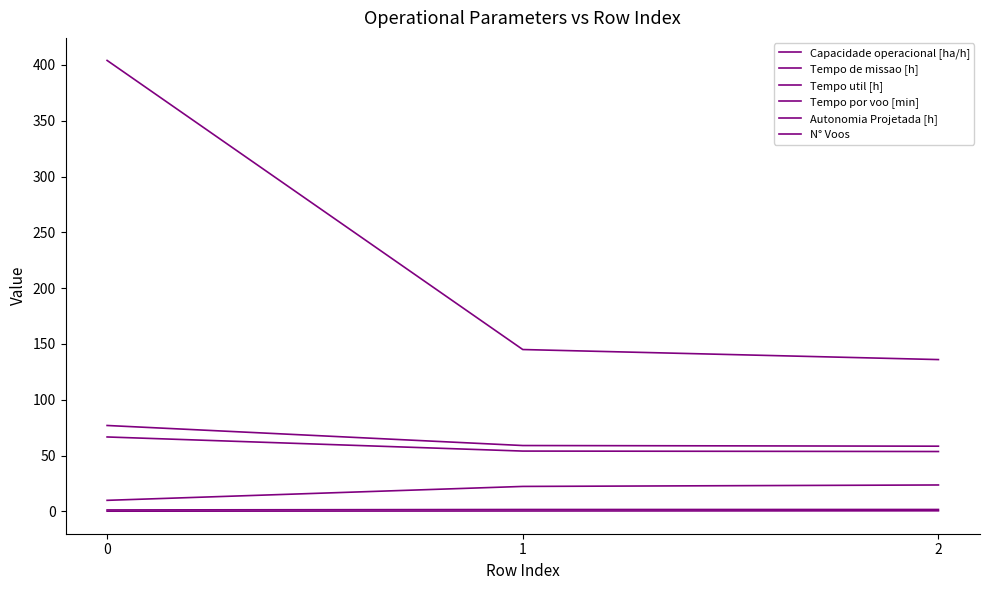

How many lines are shown in the chart?

6